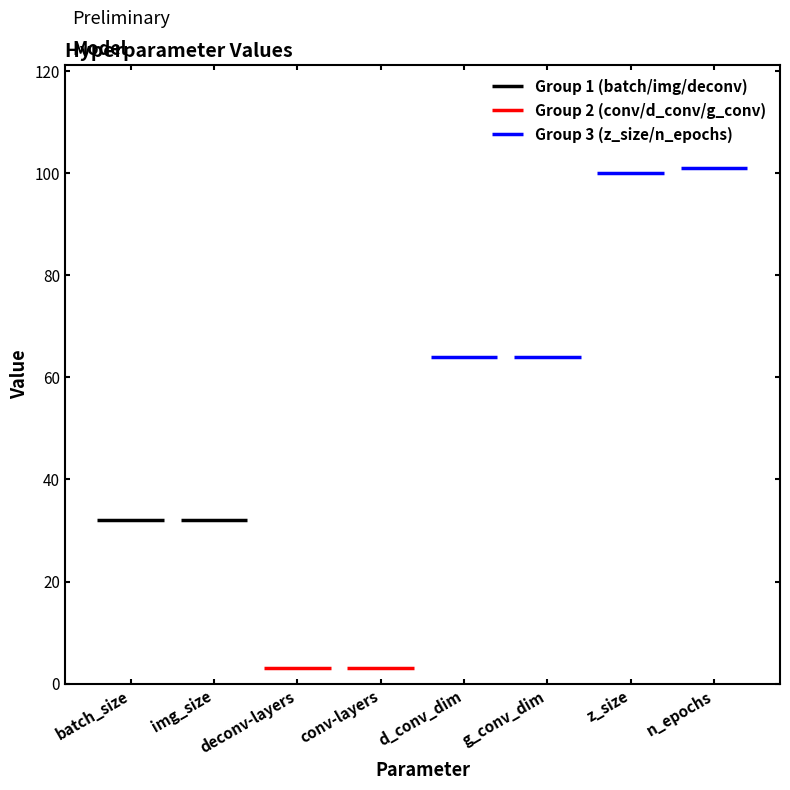

Which label corresponds to the largest value in the chart?

n_epochs